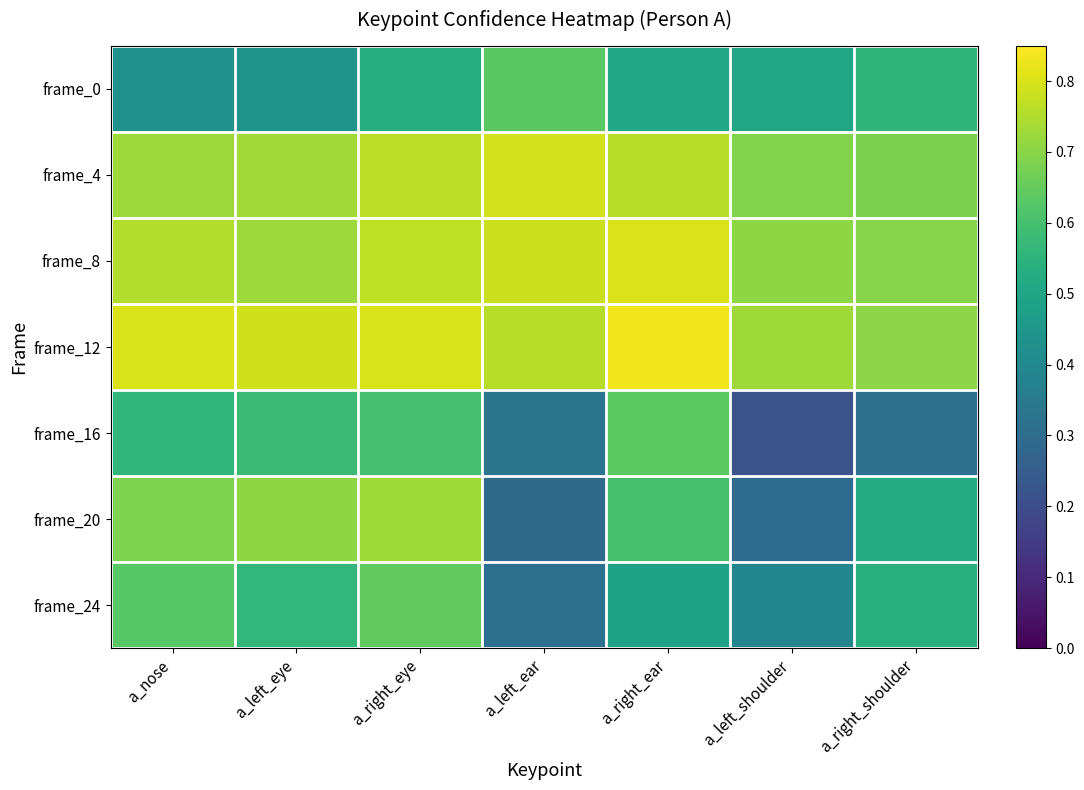

Count the number of categories in the chart.

7